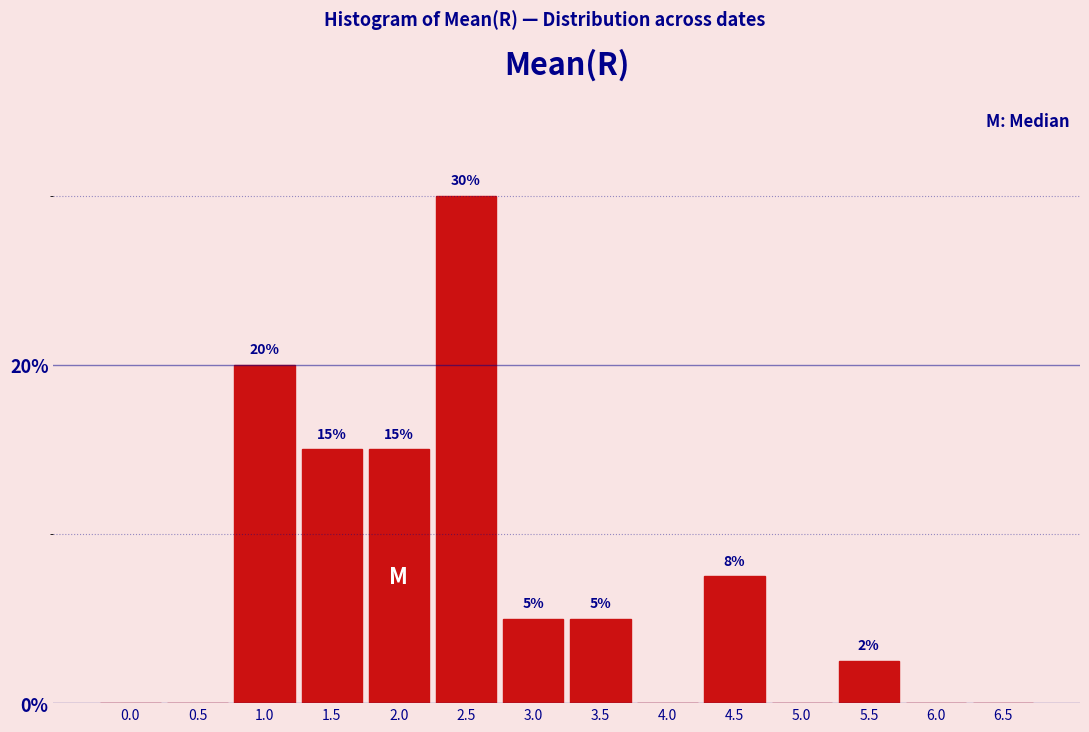

Where does the data first go above 5?

1.0